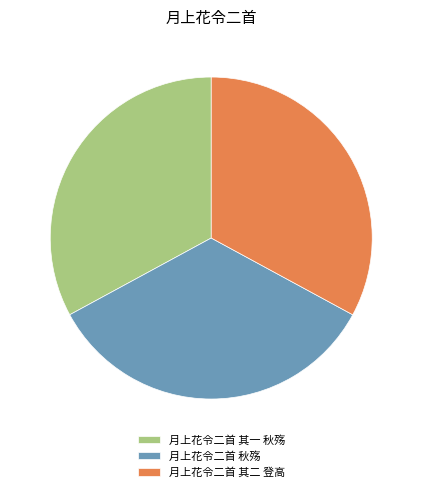

Approximately how many times larger is the value at 月上花令二首 其一 秋殇 compared to 月上花令二首 秋殇?

1.0